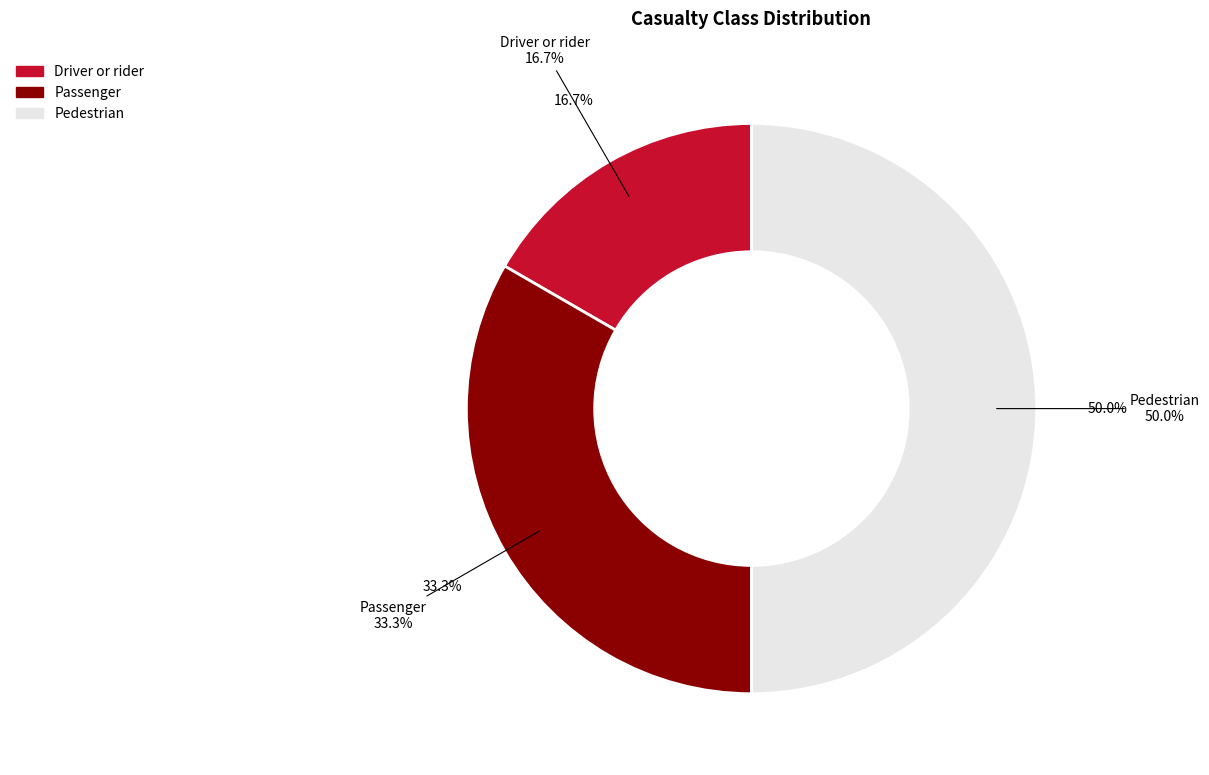

Do Passenger and Driver or rider together represent more than half of the pie?

No